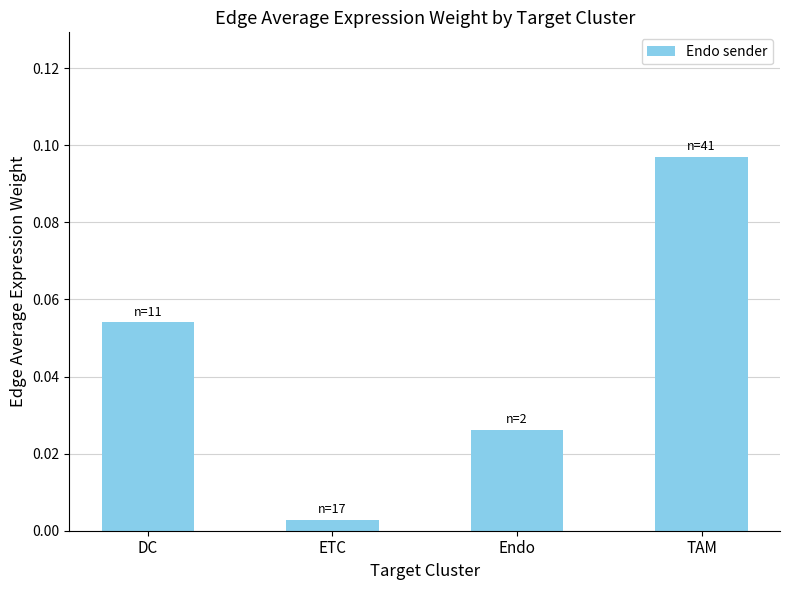

List the labels in order of value, smallest first.

ETC, Endo, DC, TAM